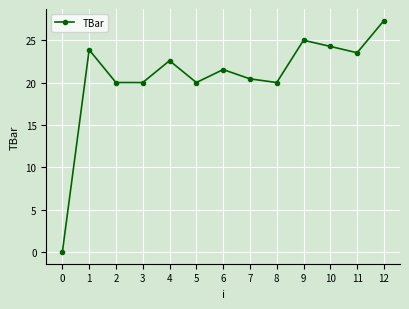

True or false: the data shows 34.1 at 4.

False